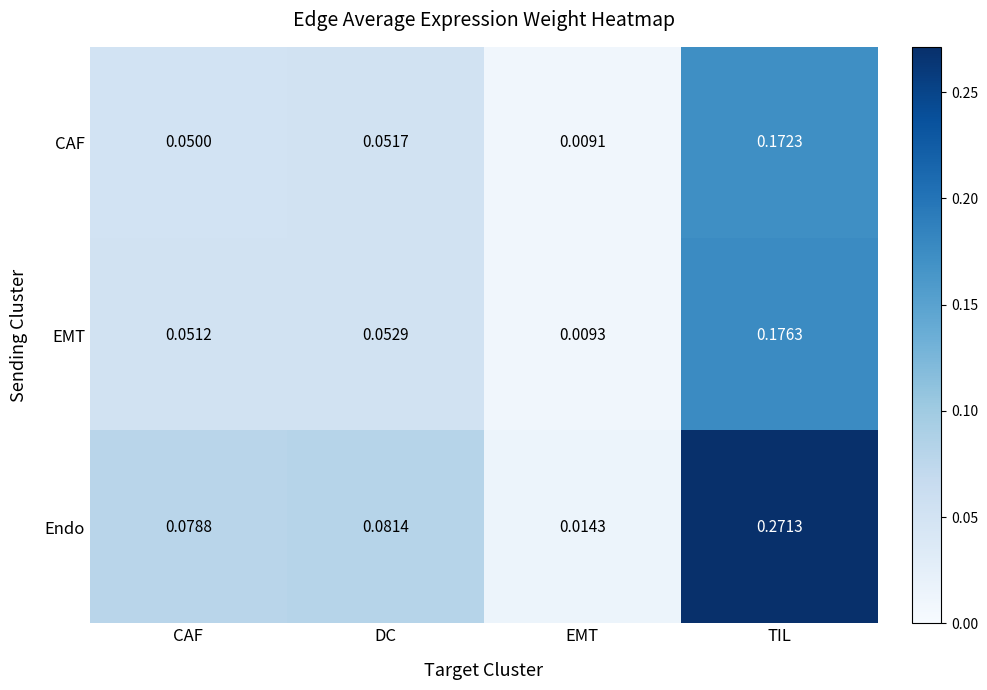

How many series are shown in this chart?

3